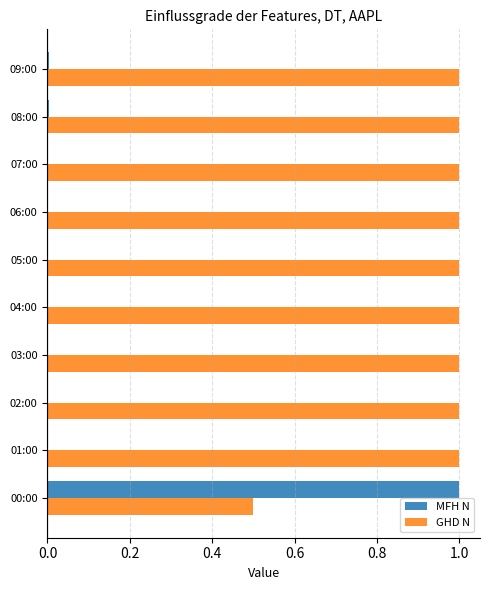

Which series has the largest total across all categories?

GHD N